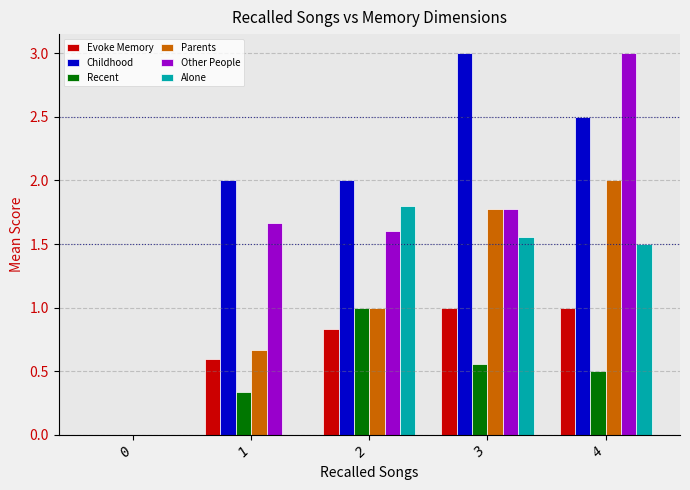

What are all the series names shown in the legend?

Evoke Memory, Childhood, Recent, Parents, Other People, Alone